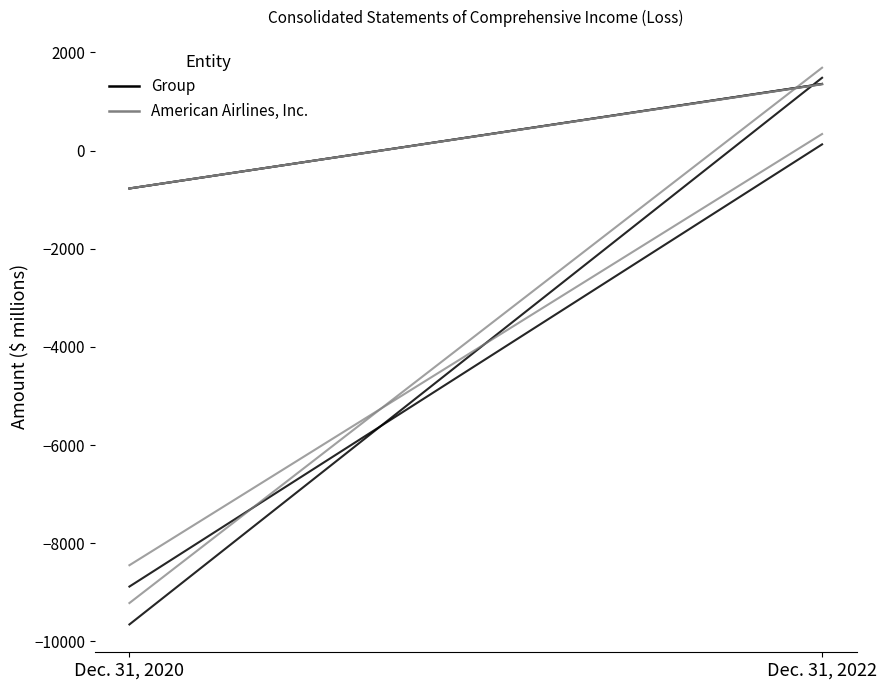

How many lines are shown in the chart?

2